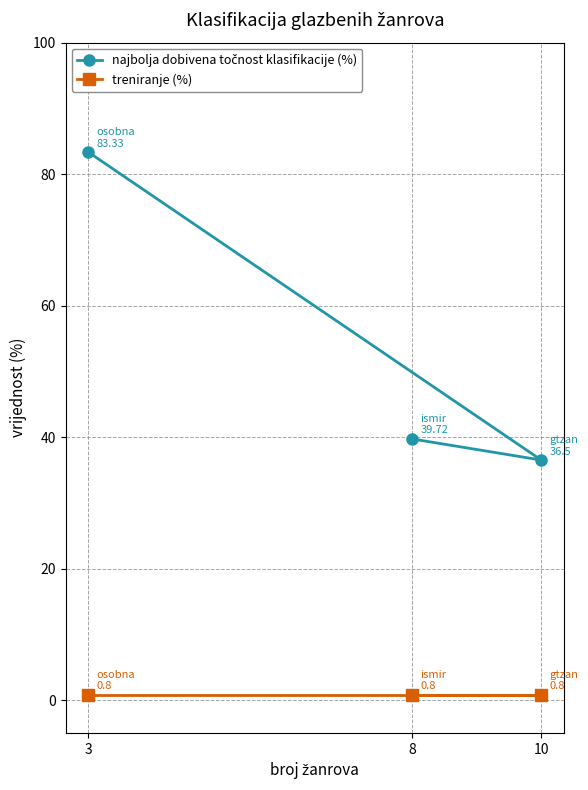

Does the chart have visible grid lines?

Yes